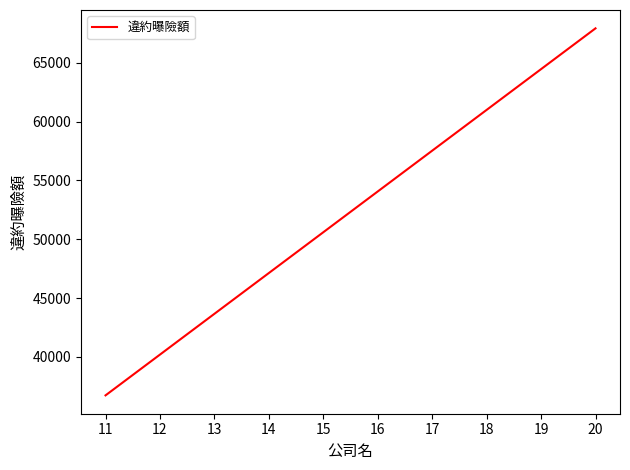

What is the difference between the values at 16 and 19?

10404